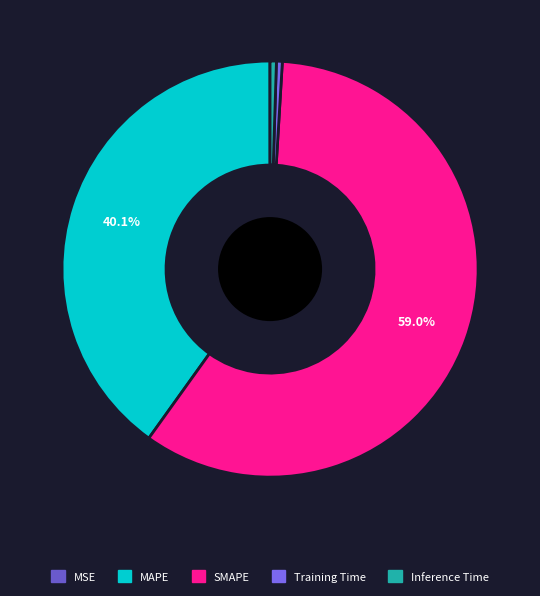

Which slice is the largest?

SMAPE